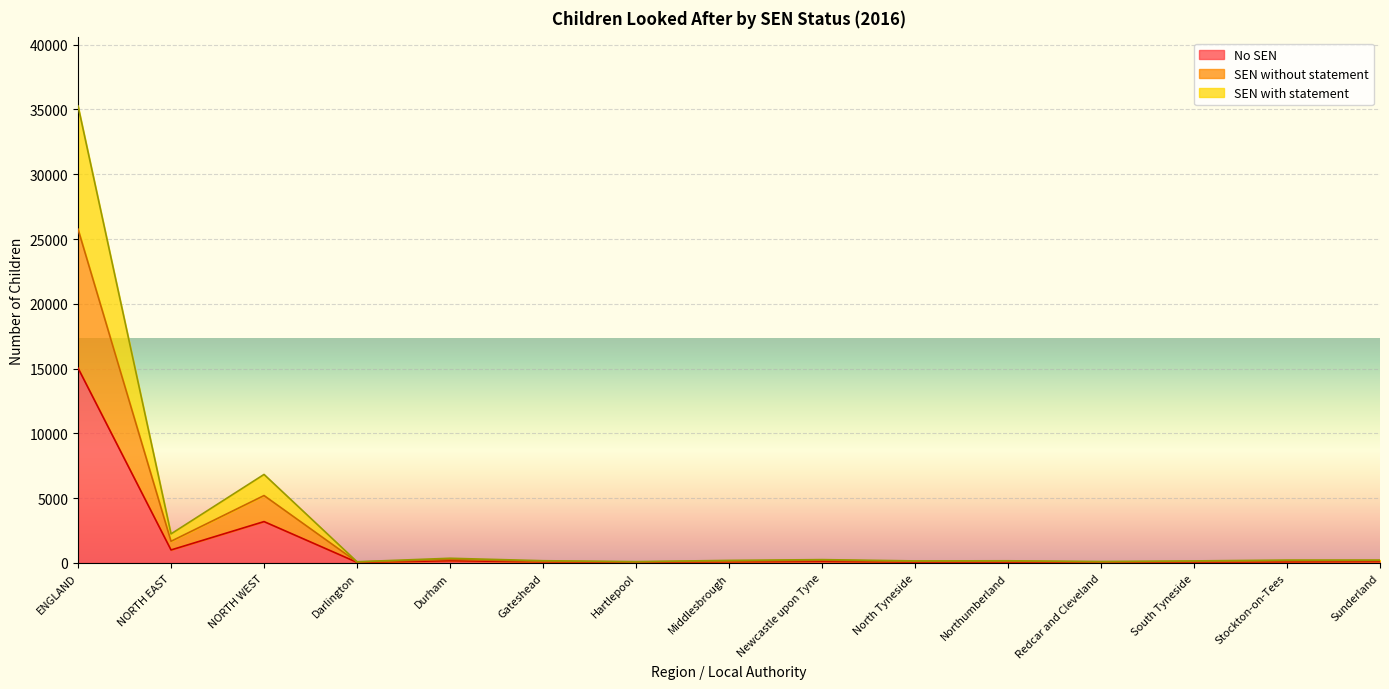

What is the label of the 6th point from the right?

North Tyneside